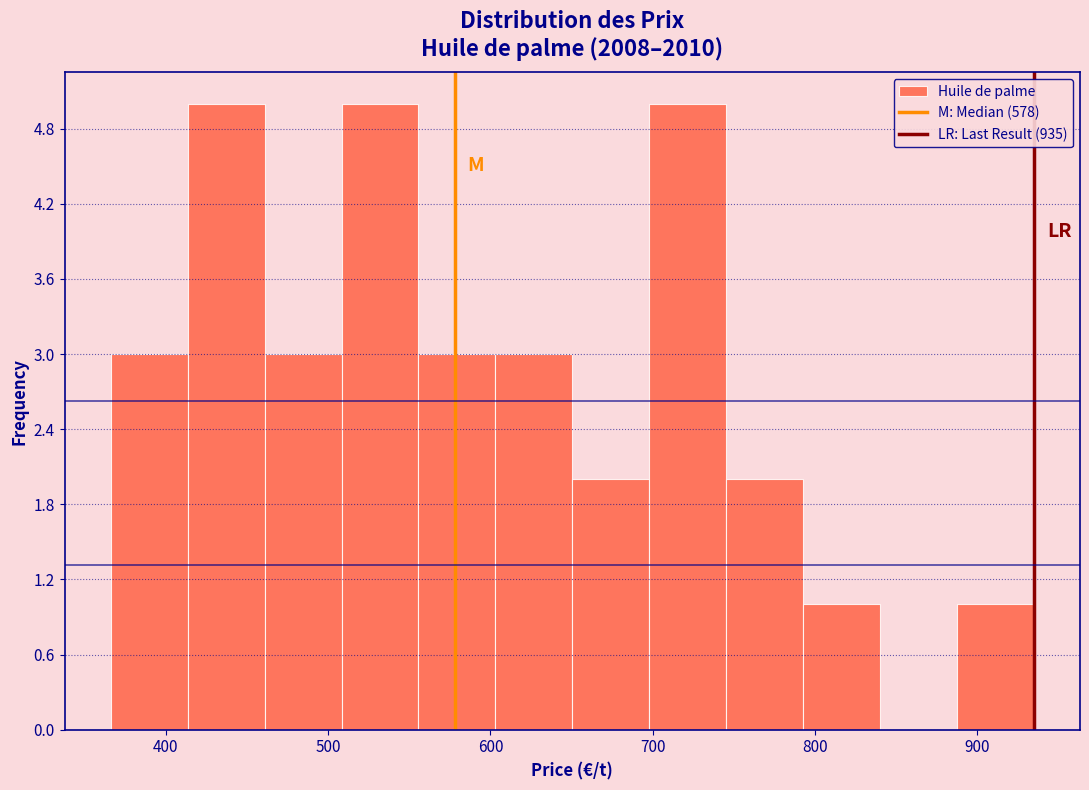

What is the height of the bar covering 650 to 700 on the x-axis? Neither the bar edges nor the heights are printed on the chart, so give them approximately, as read against the axes.

2